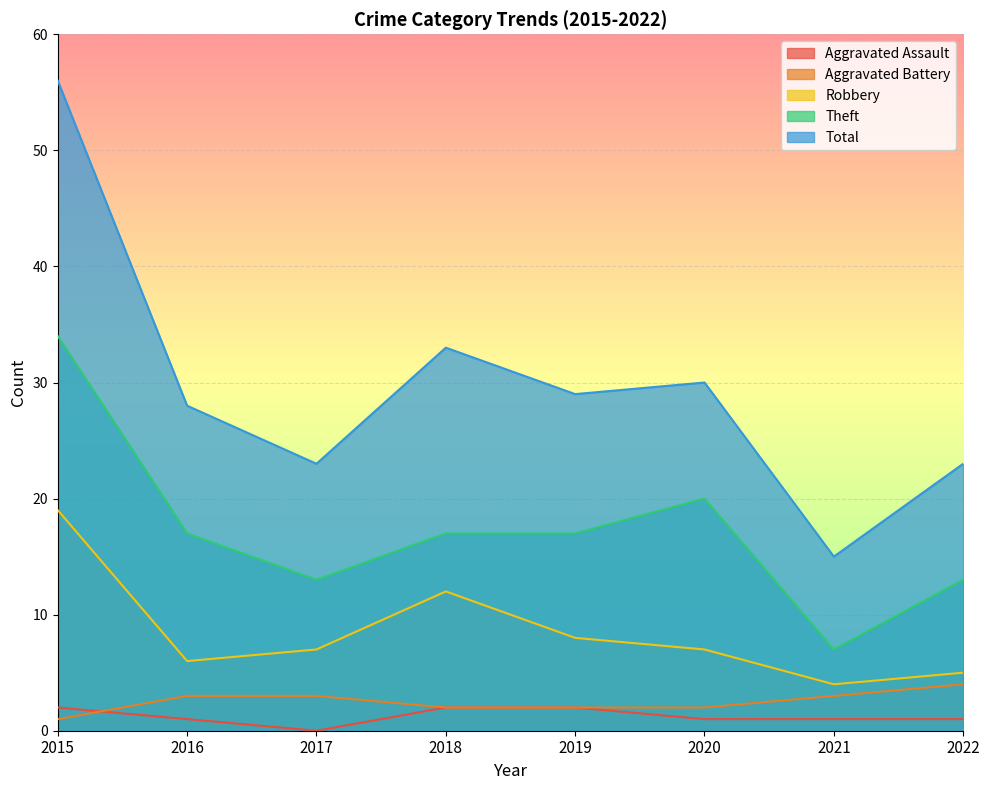

What is the sum of the Theft values at 2020 and 2022?

33